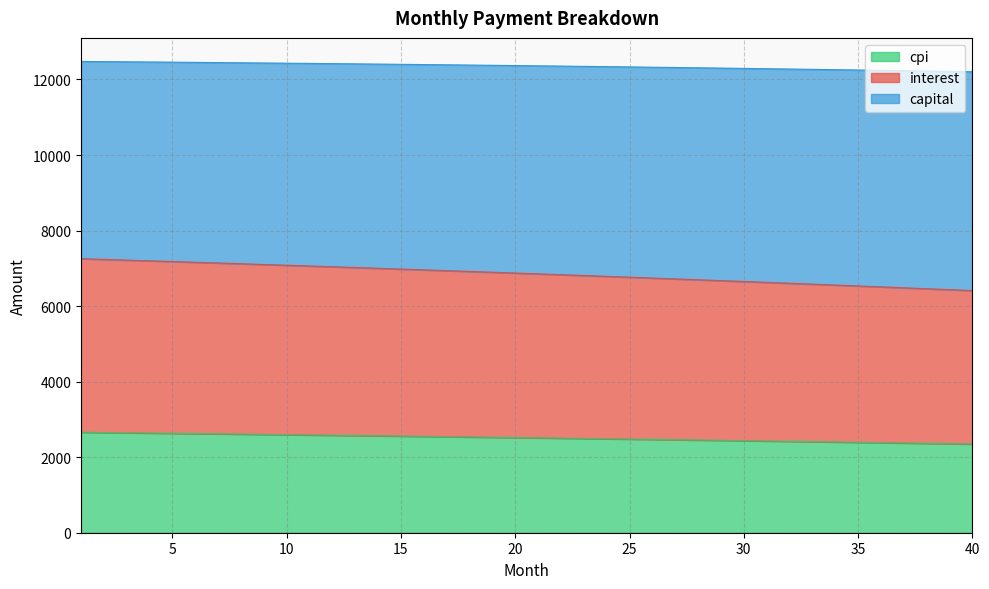

True or false: interest and capital intersect in this chart.

False